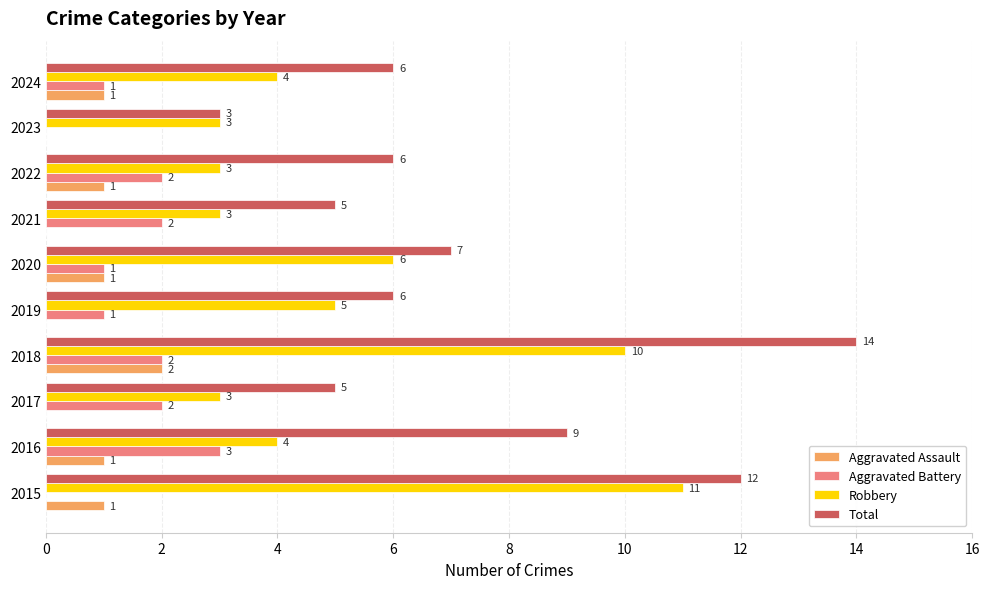

True or false: Aggravated Battery has a value of 2 at 2018.

True